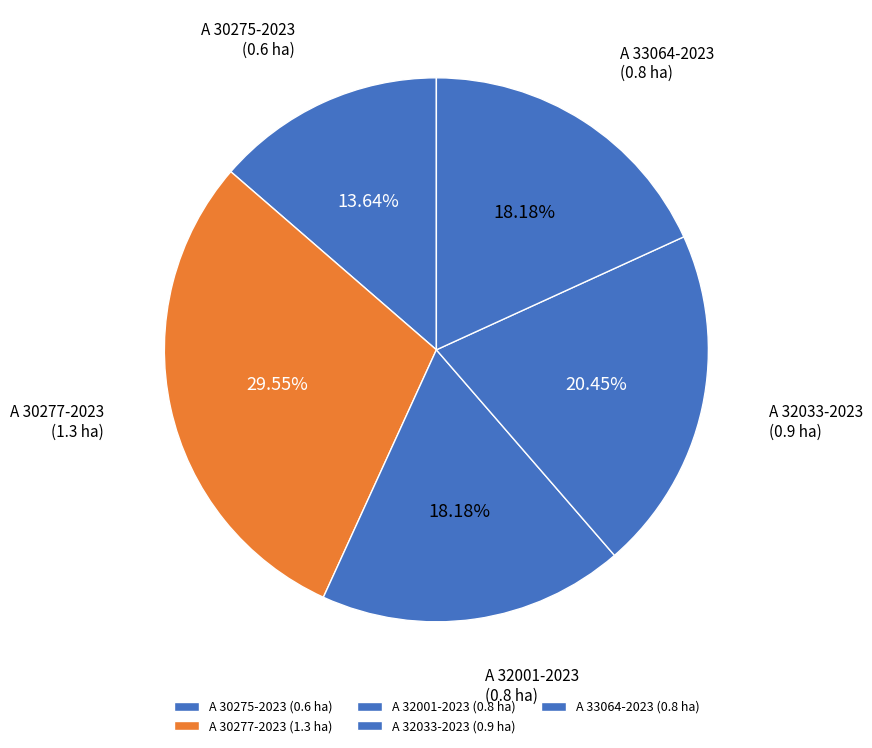

To the nearest percent, what is the difference between the largest and smallest slice percentages?

16%